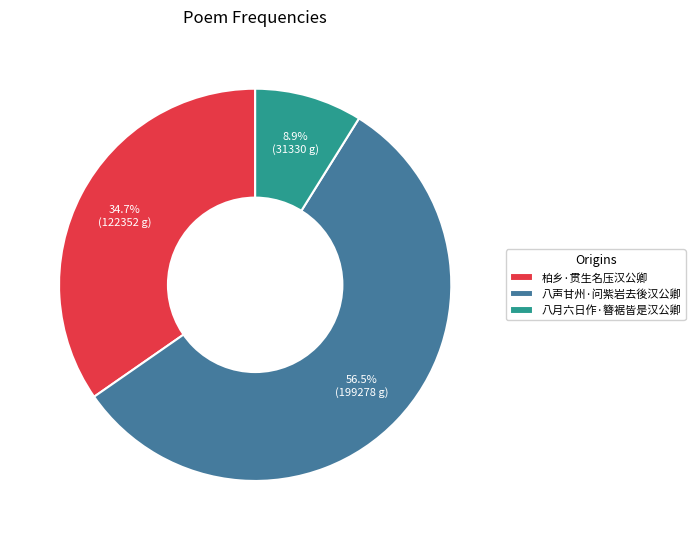

What is the smallest slice in the pie chart?

八月六日作·簪裾皆是汉公卿